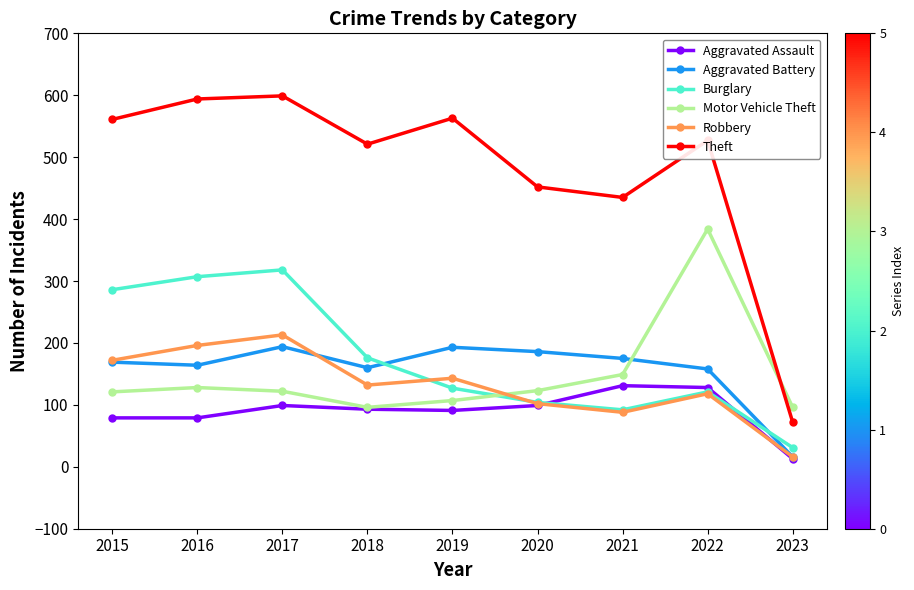

What is the total value across all series at 2023?

244